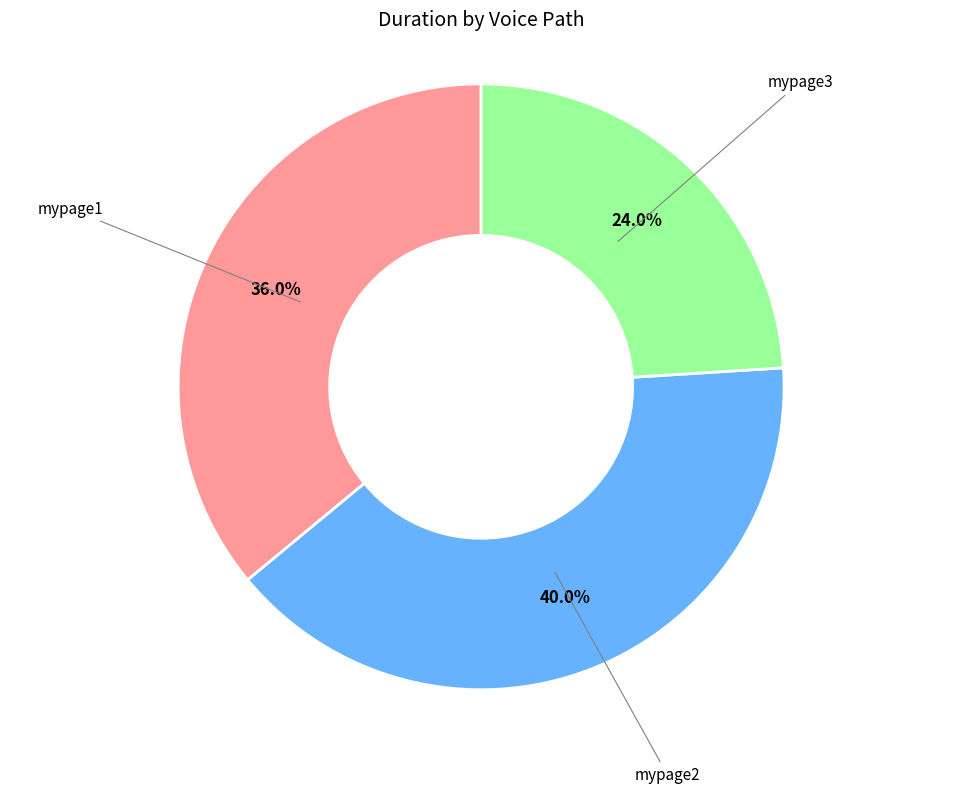

Is there any slice that represents more than half of the pie?

No